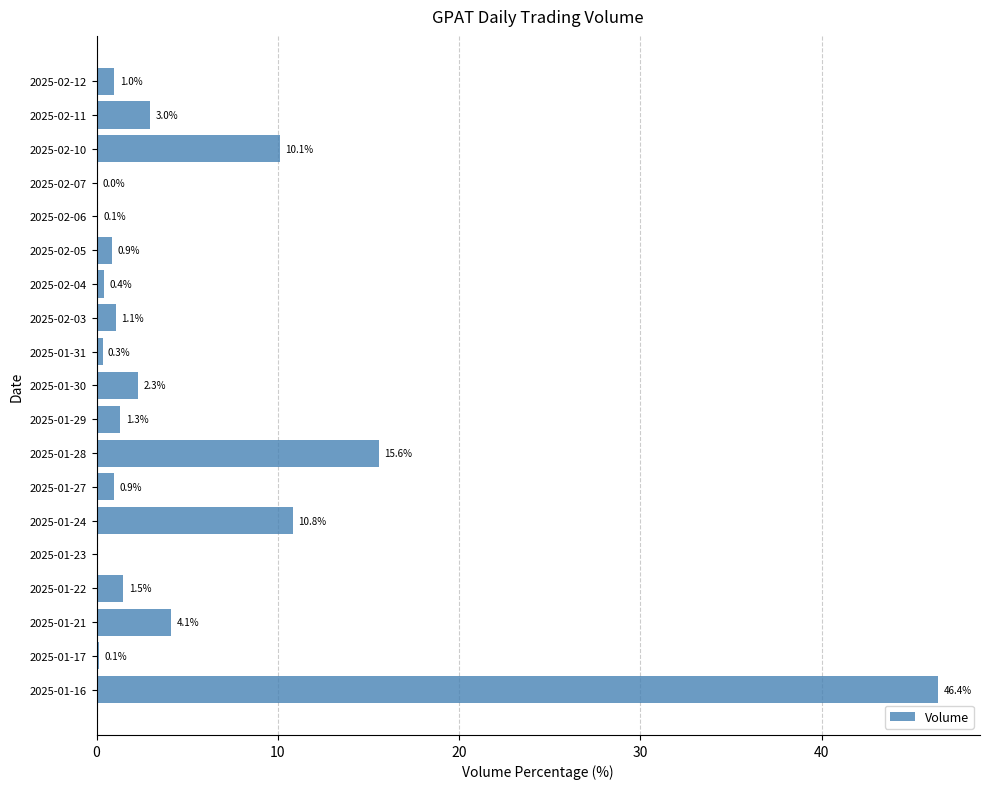

The value at 2025-01-27 is 0.9. True or false?

True